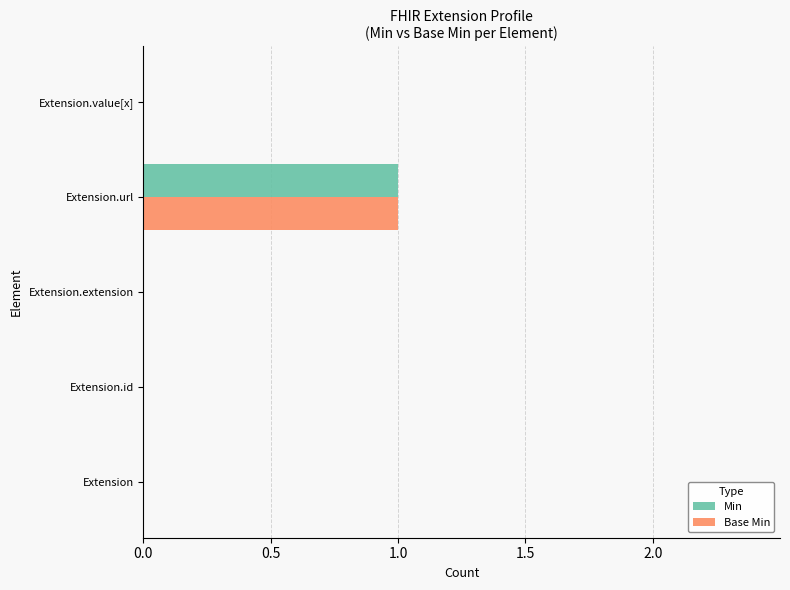

At which category is the sum across all series the highest?

Extension.url